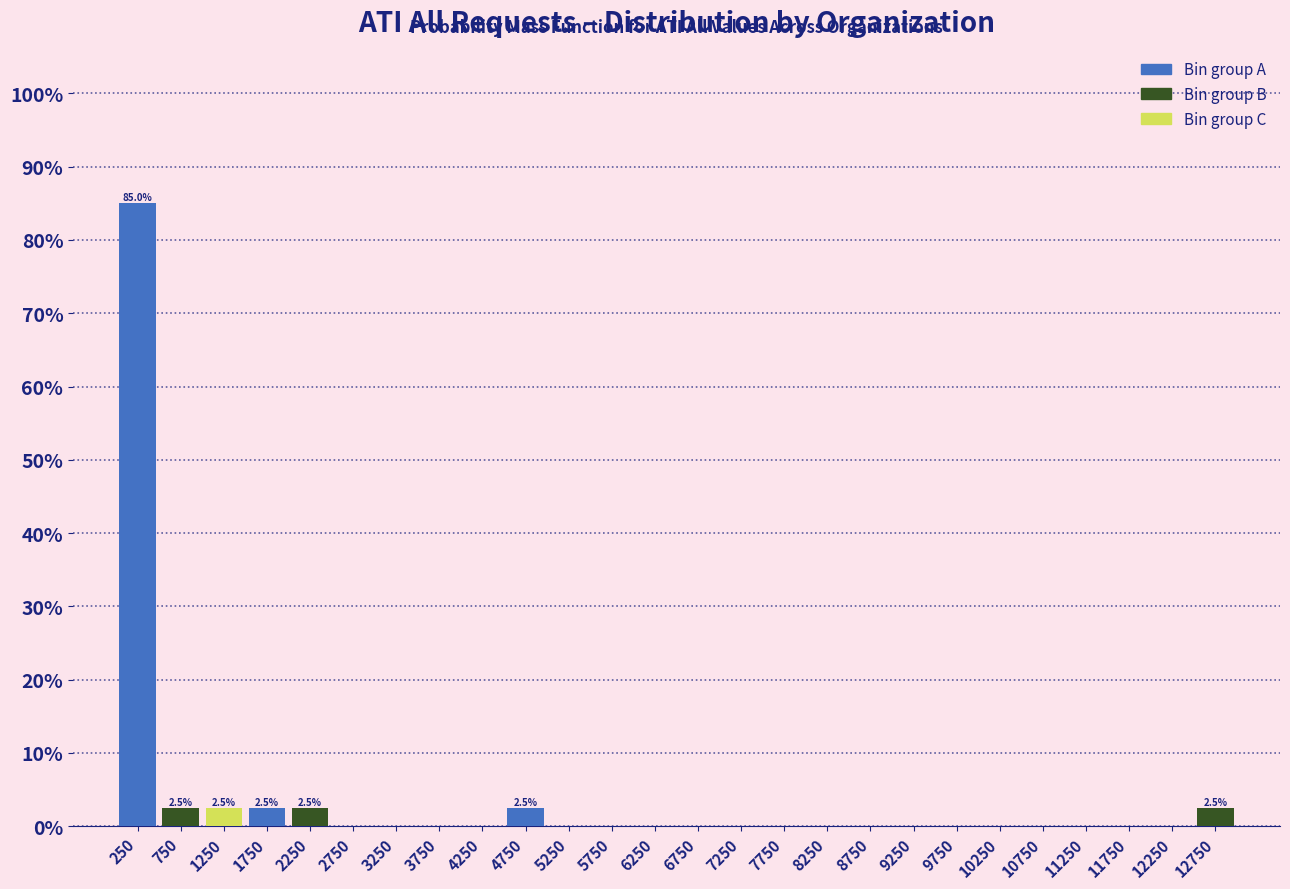

Which range on the x-axis has the tallest bar?

0 to 500